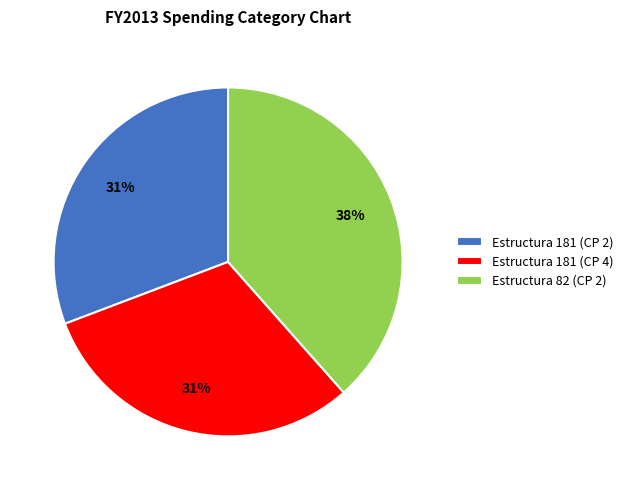

Is there a majority slice in this chart?

No